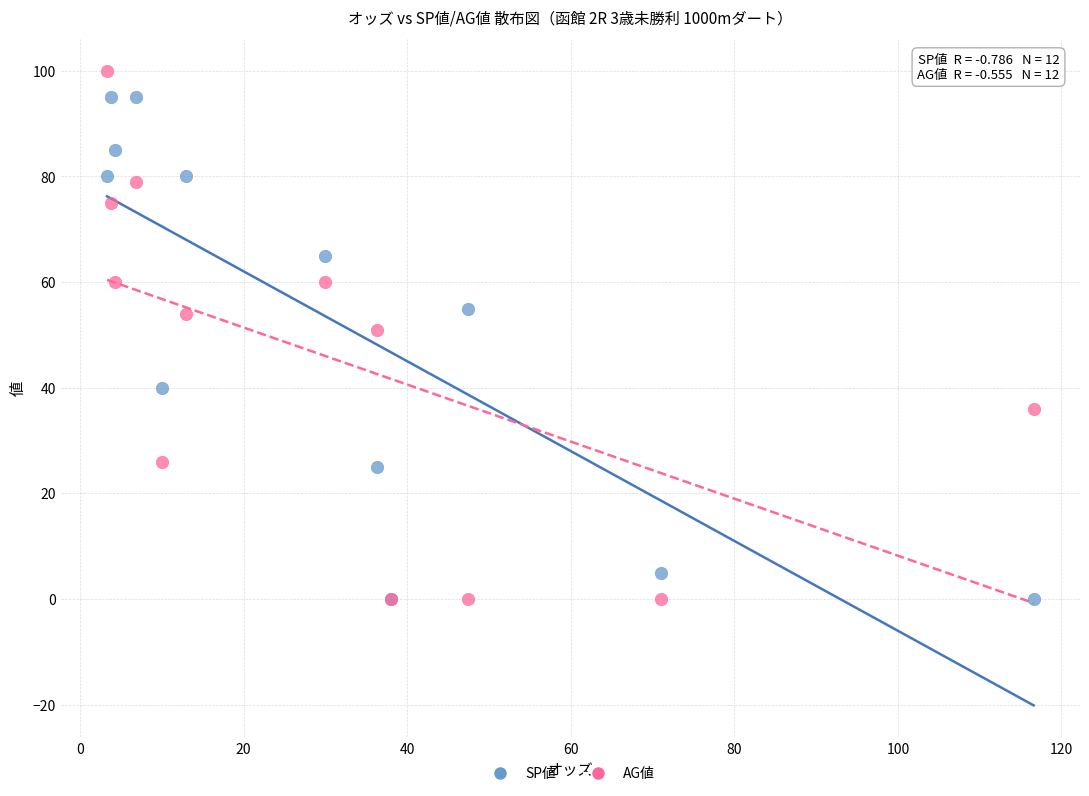

In the SP値 series, what Y value is closest to 47?

40